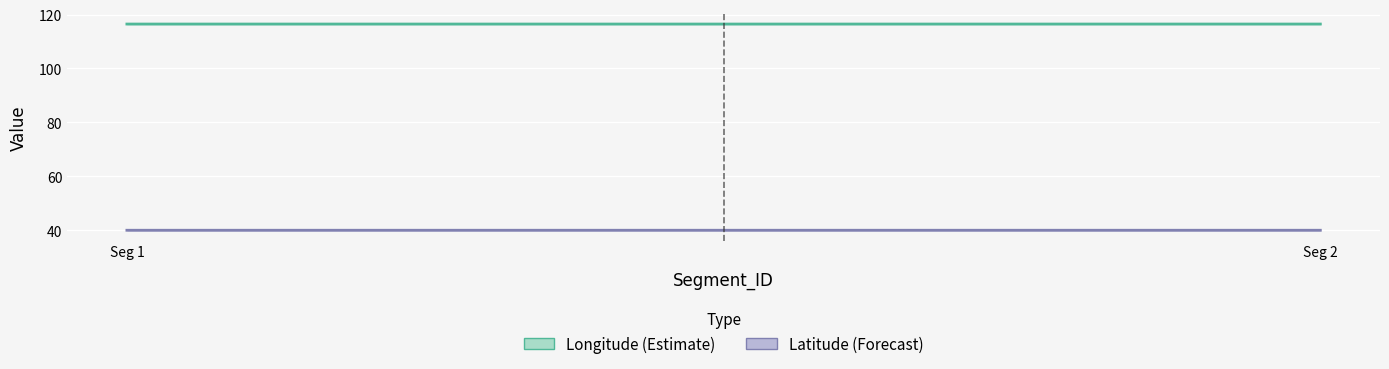

Is it true that Latitude (Forecast) equals 40.0 at Seg 2?

True